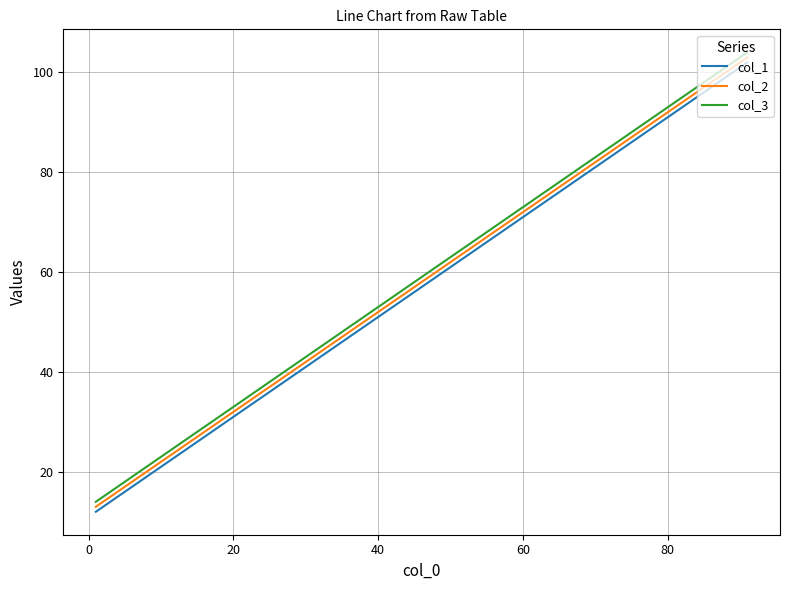

True or false: col_2 has more than 1 points higher than both neighbors.

False